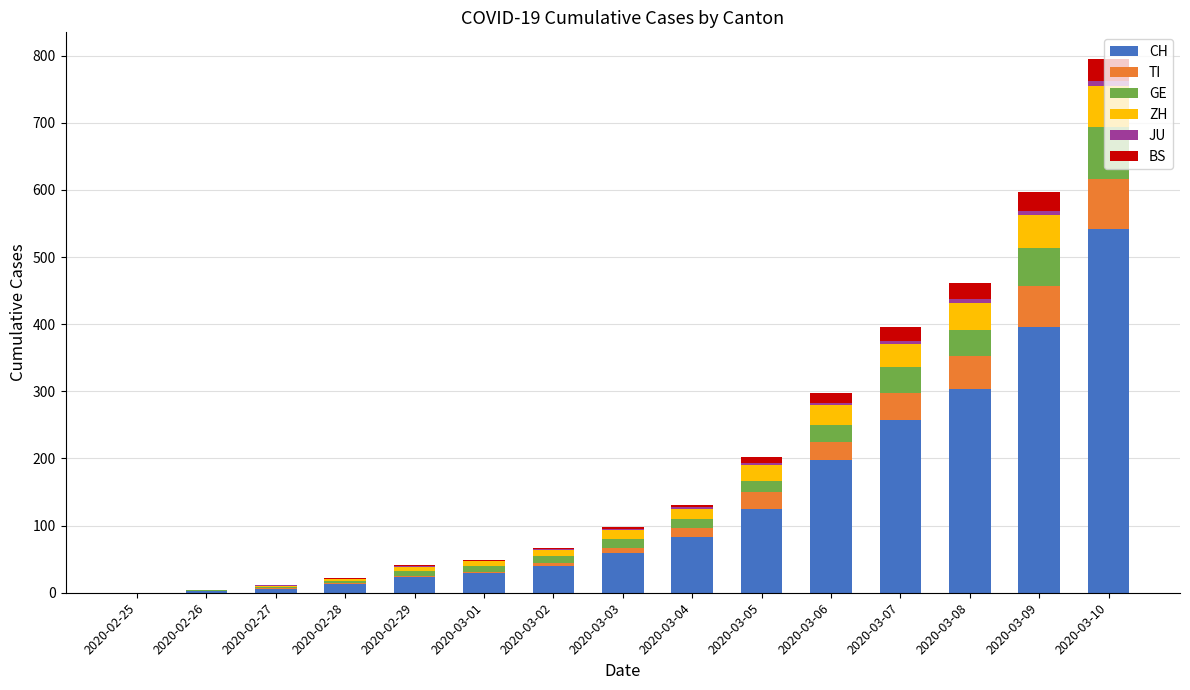

What is the total value across all series at 2020-02-28?

22